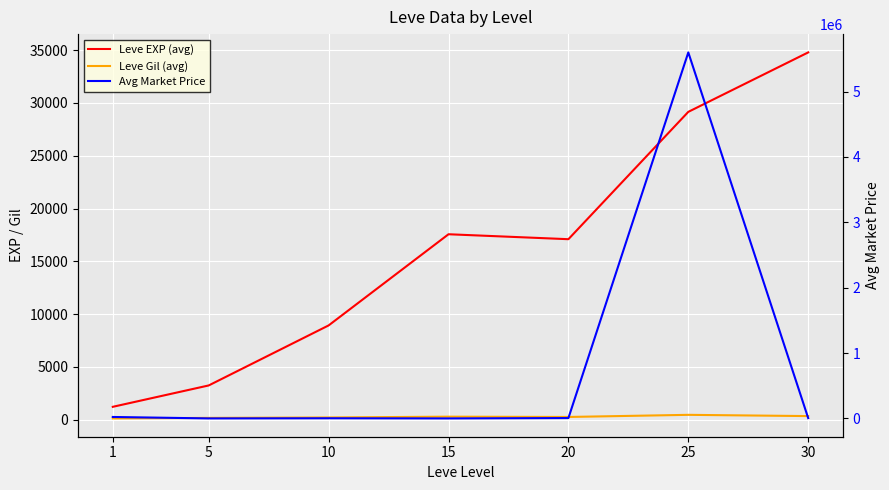

How many interior local peaks does the Leve Gil (avg) series have?

2